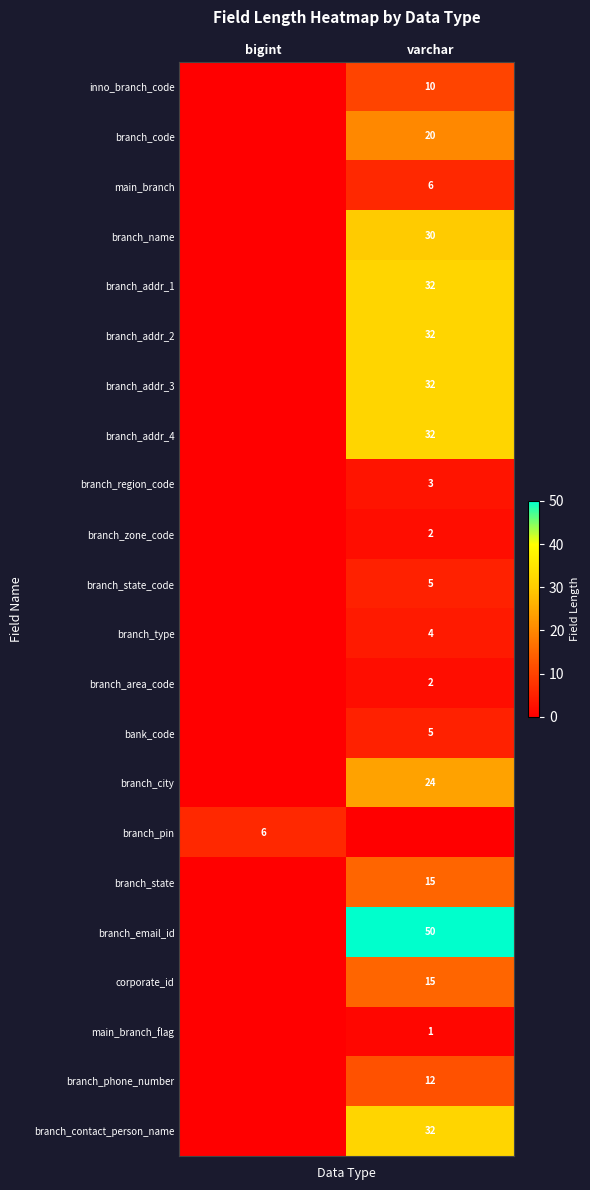

The value of branch_phone_number at varchar is 5. True or false?

False